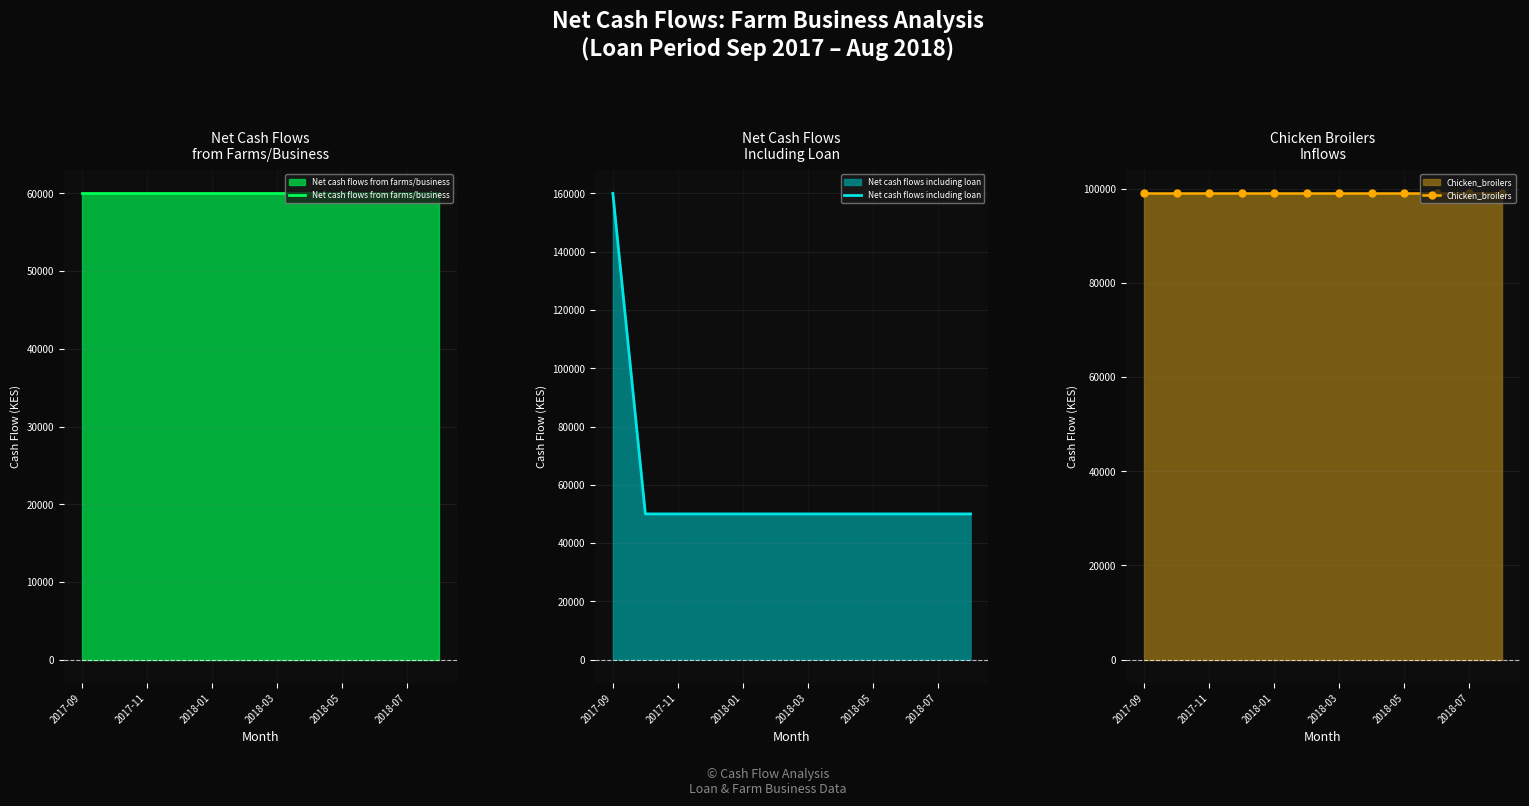

True or false: Chicken_broilers and Net cash flows from farms/business intersect in this chart.

False